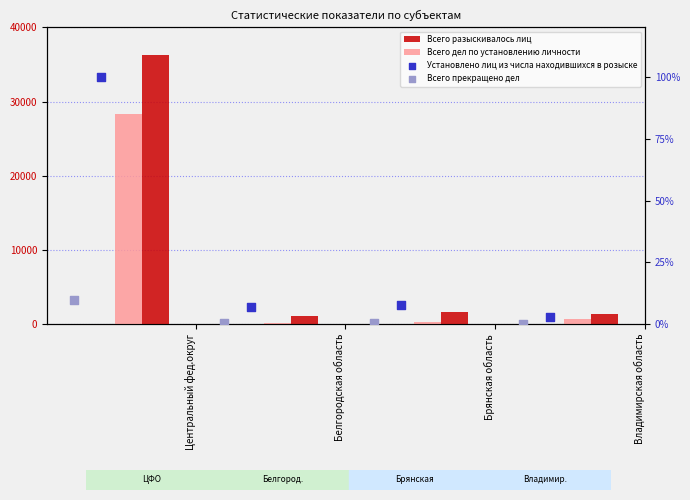

Which series reaches the minimum Y coordinate?

Всего прекращено дел